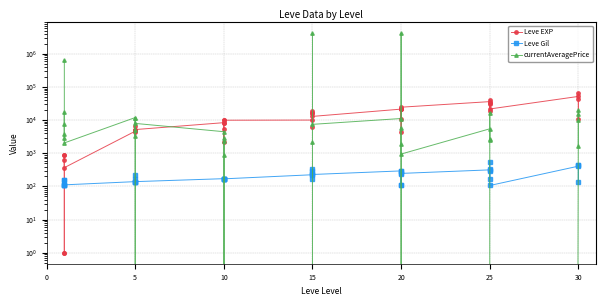

What is the value of the currentAveragePrice point at the 11th from the left?

3788